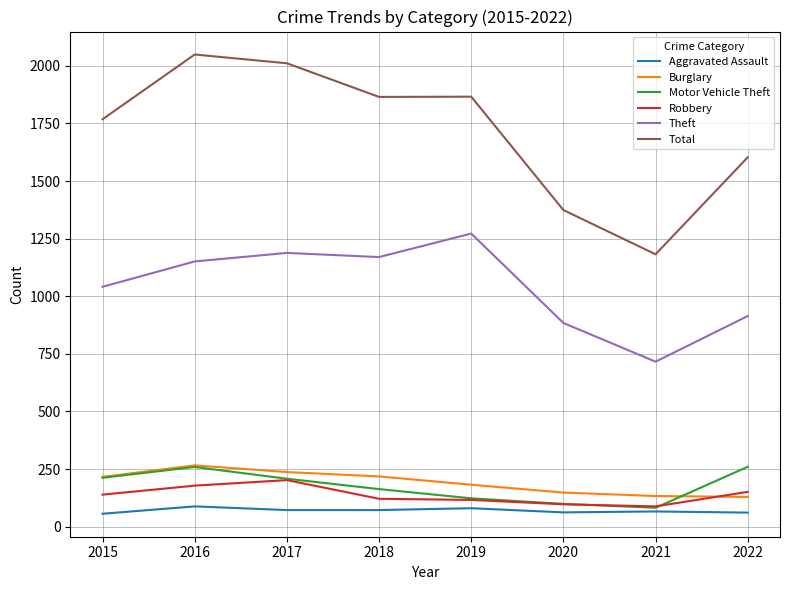

How many lines are shown in the chart?

6